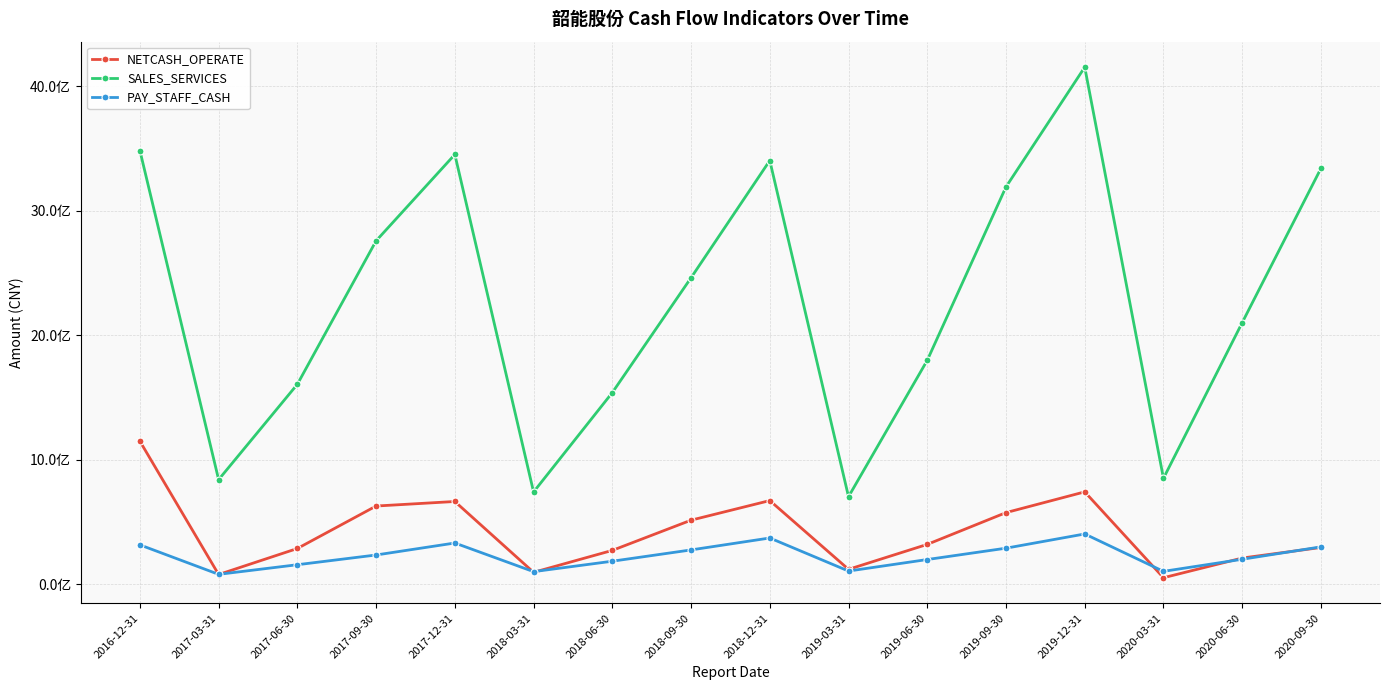

Reading left to right, transcribe all the data shown in this chart.

NETCASH_OPERATE: 2016-12-31=1149456491.3	2017-03-31=78699569.5	2017-06-30=287663429.4	2017-09-30=628760927.6	2017-12-31=665241061.6	2018-03-31=96263771.0	2018-06-30=272349498.4	2018-09-30=515103880.6	2018-12-31=672574603.1	2019-03-31=120340634.7	2019-06-30=320616510.7	2019-09-30=575909603.4	2019-12-31=742518575.5	2020-03-31=52852863.0	2020-06-30=210981035.9	2020-09-30=295884202.5
SALES_SERVICES: 2016-12-31=3484187420.8	2017-03-31=840889053.6	2017-06-30=1606829596.3	2017-09-30=2759007365.9	2017-12-31=3452628381.5	2018-03-31=741744524.3	2018-06-30=1539923169.9	2018-09-30=2462298629.5	2018-12-31=3403920674.1	2019-03-31=703844733.9	2019-06-30=1799378365.8	2019-09-30=3192177505.0	2019-12-31=4153670061.4	2020-03-31=851341716.1	2020-06-30=2102040984.5	2020-09-30=3341040839.4
PAY_STAFF_CASH: 2016-12-31=316754160.3	2017-03-31=80099778.6	2017-06-30=157339996.3	2017-09-30=235534262.8	2017-12-31=331775590.3	2018-03-31=101746618.9	2018-06-30=185515976.9	2018-09-30=276256933.2	2018-12-31=372061585.4	2019-03-31=106503438.3	2019-06-30=199049842.9	2019-09-30=290209499.7	2019-12-31=404478386.0	2020-03-31=104010208.0	2020-06-30=201171470.1	2020-09-30=300885752.9